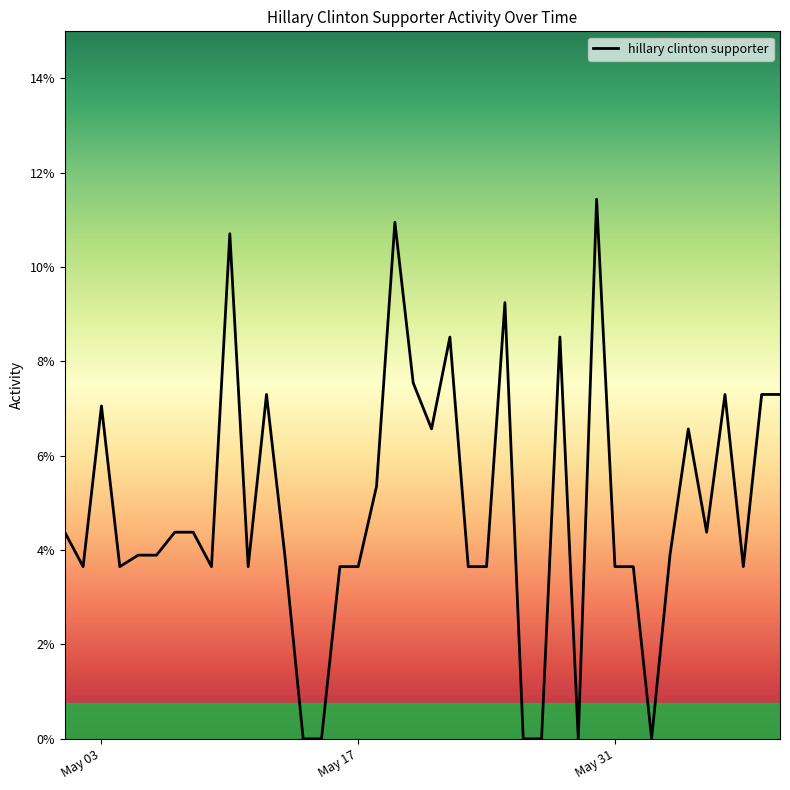

True or false: there are more than 2 points higher than both neighbors.

True